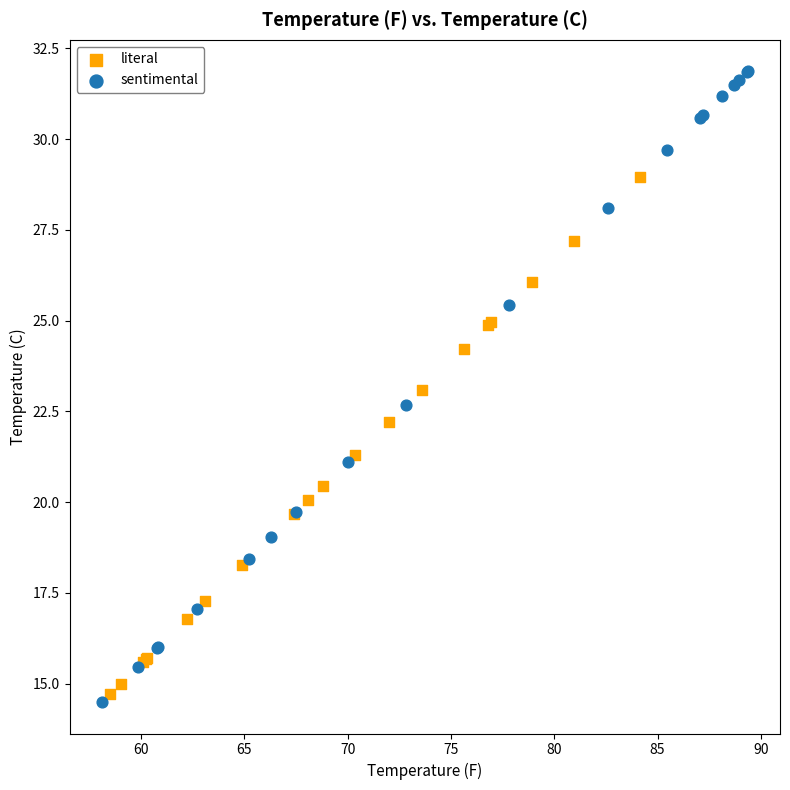

Which series has the widest spread of Y values?

sentimental